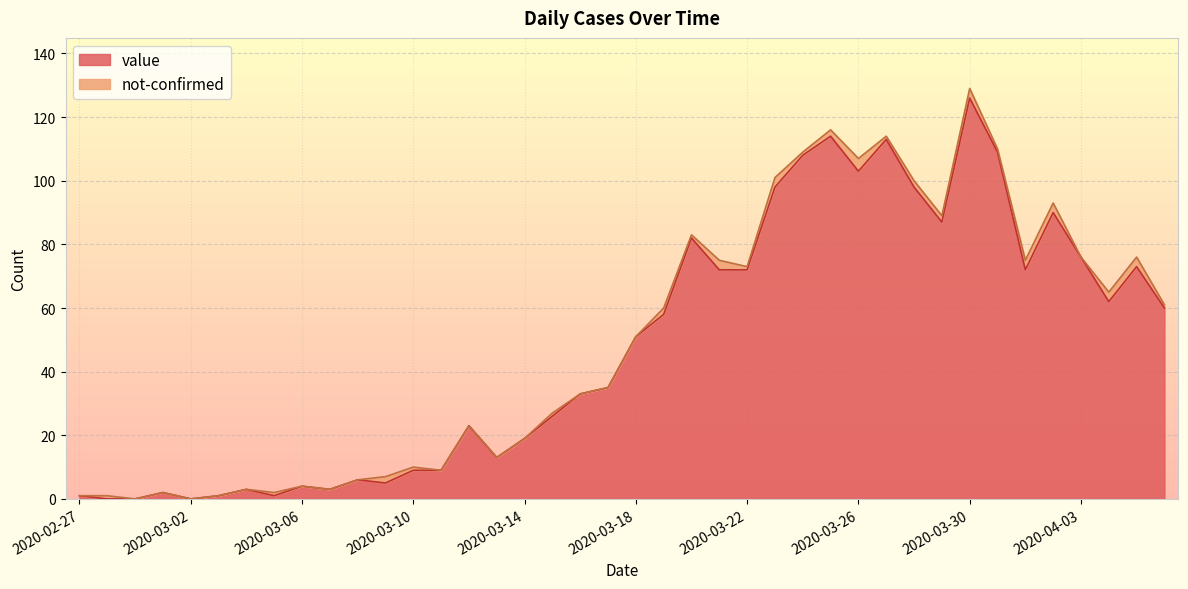

Which has a higher value, 2020-02-28 or 2020-03-07?

2020-03-07